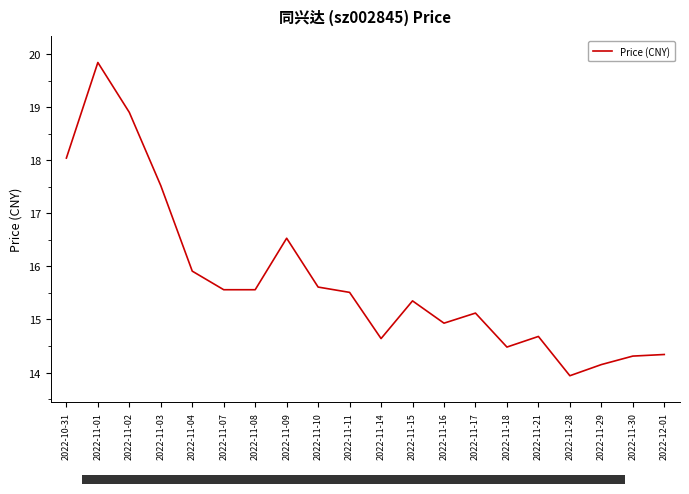

How many lines are shown in the chart?

1